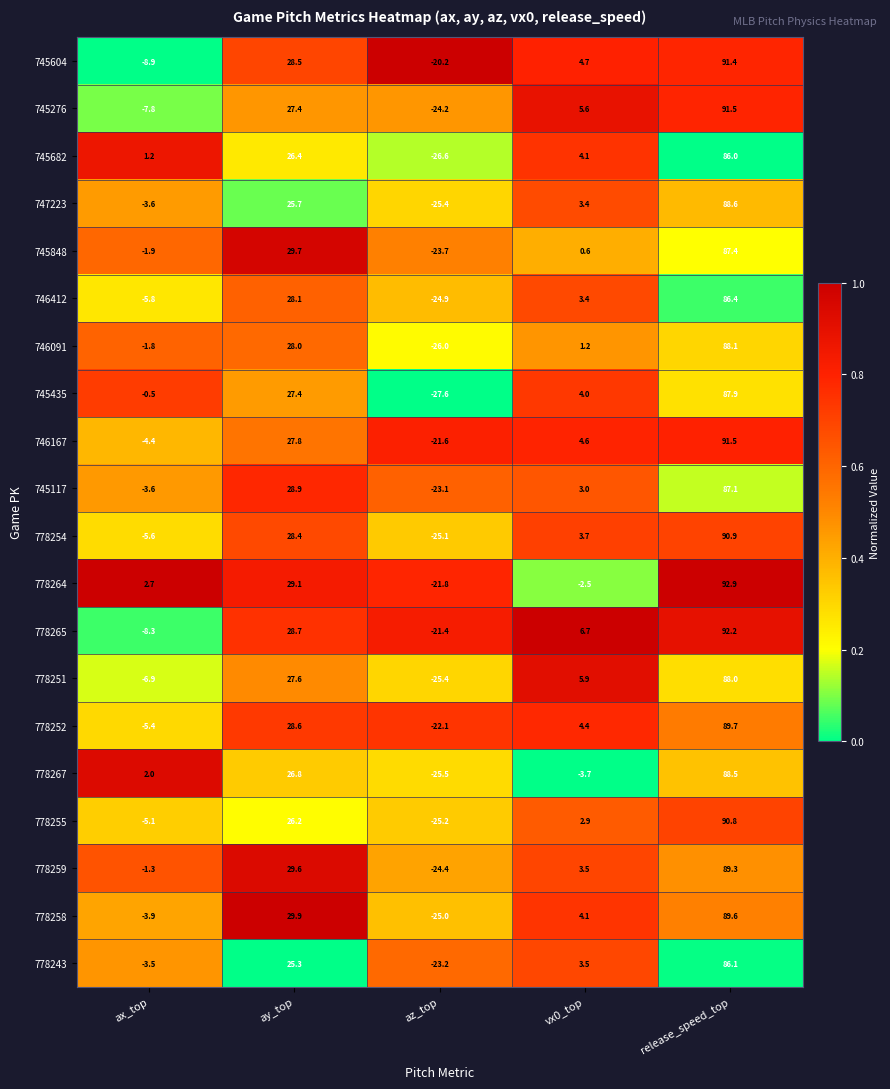

What is the difference between the highest and lowest values at ay_top?

4.6